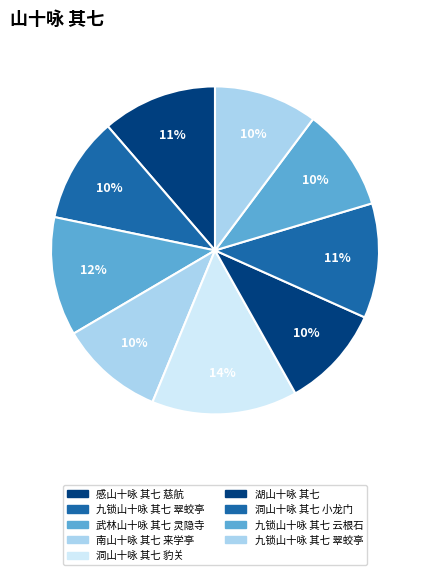

Is there a majority slice in this chart?

No